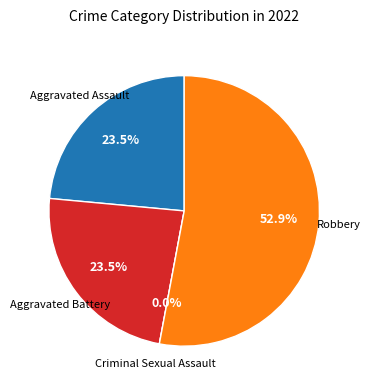

How many segments does this pie chart have?

4